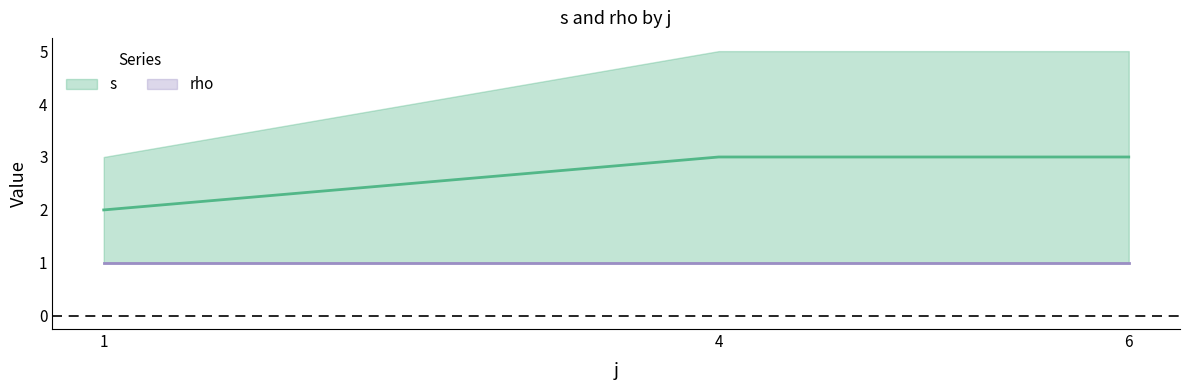

True or false: rho and s intersect in this chart.

False